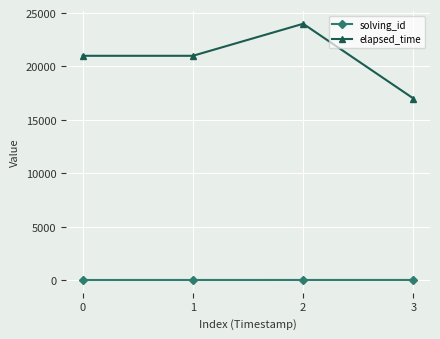

Which series has the largest range (max minus min)?

elapsed_time